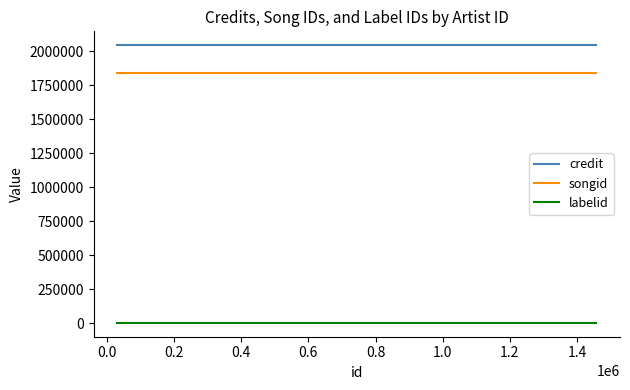

List the series in order of their peak value, lowest first.

labelid, songid, credit